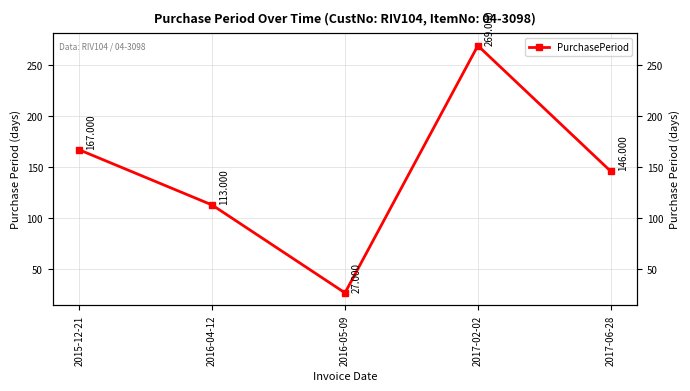

List the labels in order of value, smallest first.

2016-05-09, 2016-04-12, 2017-06-28, 2015-12-21, 2017-02-02